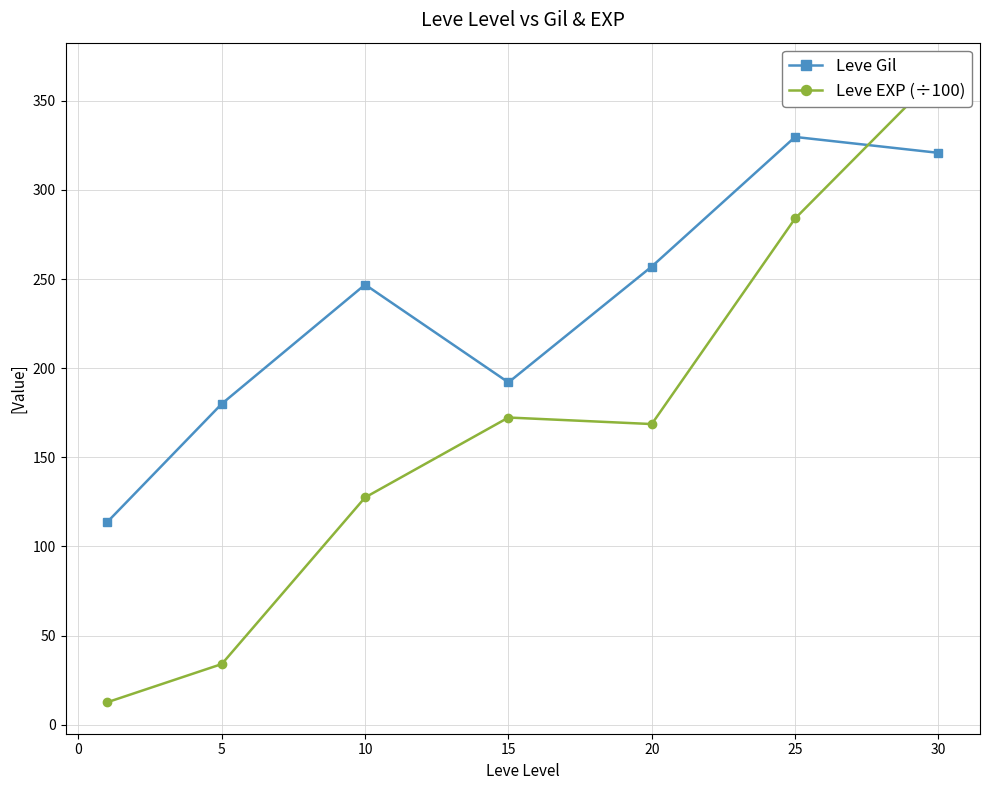

How many intersections are there between Leve Gil and Leve EXP (÷100)?

1